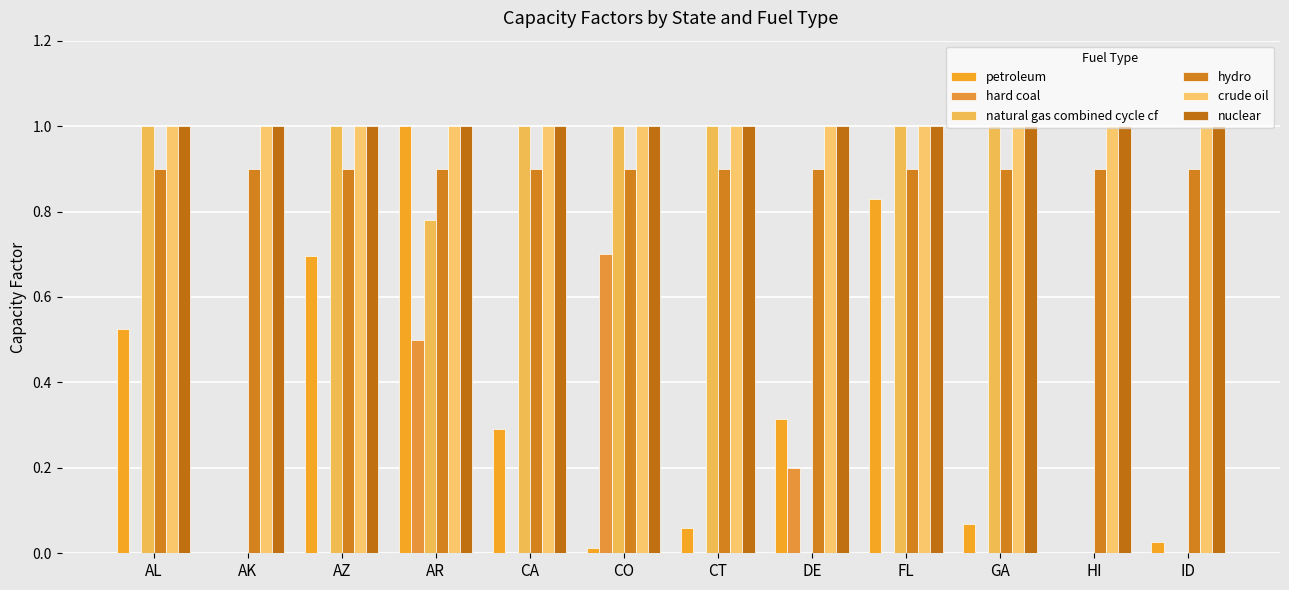

Reading left to right, transcribe all the data shown in this chart.

petroleum: 0.5	0.0	0.7	1.0	0.3	0.0	0.1	0.3	0.8	0.1	0.0	0.0
hard coal: 0.0	0.0	0.0	0.5	0.0	0.7	0.0	0.2	0.0	0.0	0.0	0.0
natural gas combined cycle cf: 1.0	0.0	1.0	0.8	1.0	1.0	1.0	0.0	1.0	1.0	0.0	0.0
hydro: 0.9	0.9	0.9	0.9	0.9	0.9	0.9	0.9	0.9	0.9	0.9	0.9
crude oil: 1.0	1.0	1.0	1.0	1.0	1.0	1.0	1.0	1.0	1.0	1.0	1.0
nuclear: 1.0	1.0	1.0	1.0	1.0	1.0	1.0	1.0	1.0	1.0	1.0	1.0